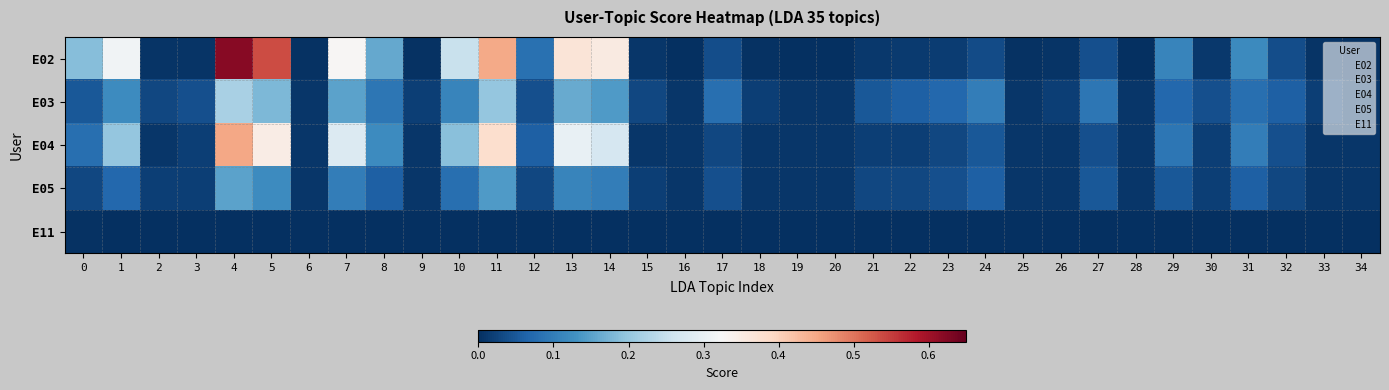

Reading left to right, extract all data points from this chart.

E02: 0=0.2	1=0.3	2=0.0	3=0.0	4=0.6	5=0.5	6=0.0	7=0.3	8=0.2	9=0.0	10=0.3	11=0.4	12=0.1	13=0.4	14=0.4	15=0.0	16=0.0	17=0.0	18=0.0	19=0.0	20=0.0	21=0.0	22=0.0	23=0.0	24=0.0	25=0.0	26=0.0	27=0.0	28=0.0	29=0.1	30=0.0	31=0.1	32=0.0	33=0.0	34=0.0
E03: 0=0.1	1=0.1	2=0.0	3=0.0	4=0.2	5=0.2	6=0.0	7=0.1	8=0.1	9=0.0	10=0.1	11=0.2	12=0.0	13=0.2	14=0.1	15=0.0	16=0.0	17=0.1	18=0.0	19=0.0	20=0.0	21=0.1	22=0.1	23=0.1	24=0.1	25=0.0	26=0.0	27=0.1	28=0.0	29=0.1	30=0.0	31=0.1	32=0.1	33=0.0	34=0.0
E04: 0=0.1	1=0.2	2=0.0	3=0.0	4=0.5	5=0.3	6=0.0	7=0.3	8=0.1	9=0.0	10=0.2	11=0.4	12=0.1	13=0.3	14=0.3	15=0.0	16=0.0	17=0.0	18=0.0	19=0.0	20=0.0	21=0.0	22=0.0	23=0.0	24=0.1	25=0.0	26=0.0	27=0.0	28=0.0	29=0.1	30=0.0	31=0.1	32=0.0	33=0.0	34=0.0
E05: 0=0.0	1=0.1	2=0.0	3=0.0	4=0.1	5=0.1	6=0.0	7=0.1	8=0.1	9=0.0	10=0.1	11=0.1	12=0.0	13=0.1	14=0.1	15=0.0	16=0.0	17=0.0	18=0.0	19=0.0	20=0.0	21=0.0	22=0.0	23=0.0	24=0.1	25=0.0	26=0.0	27=0.1	28=0.0	29=0.1	30=0.0	31=0.1	32=0.0	33=0.0	34=0.0
E11: 0=0.0	1=0.0	2=0.0	3=0.0	4=0.0	5=0.0	6=0.0	7=0.0	8=0.0	9=0.0	10=0.0	11=0.0	12=0.0	13=0.0	14=0.0	15=0.0	16=0.0	17=0.0	18=0.0	19=0.0	20=0.0	21=0.0	22=0.0	23=0.0	24=0.0	25=0.0	26=0.0	27=0.0	28=0.0	29=0.0	30=0.0	31=0.0	32=0.0	33=0.0	34=0.0